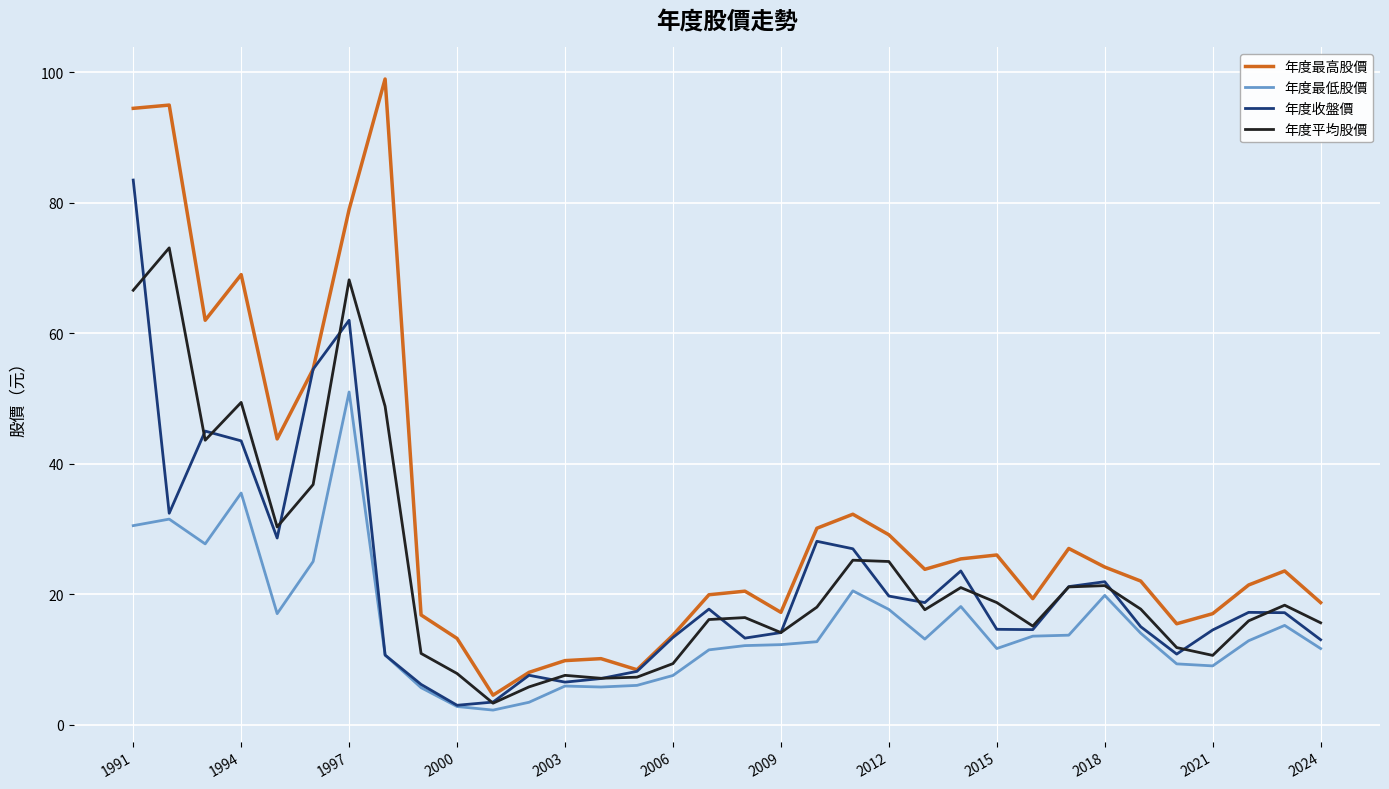

Which series has the widest spread of values?

年度最高股價